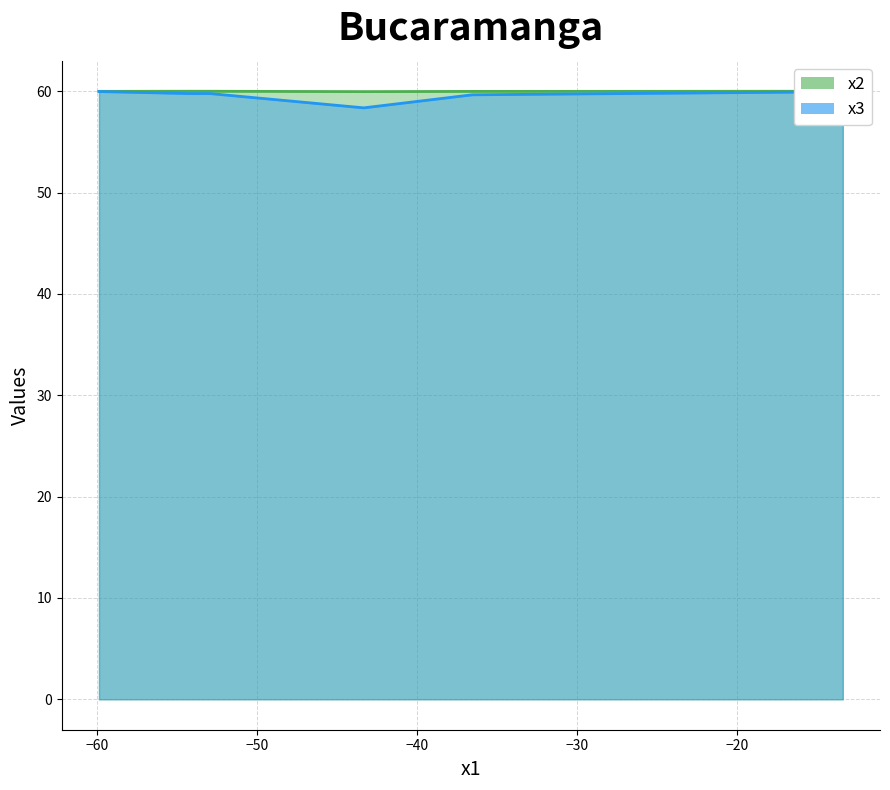

Count the number of data series in this chart.

2